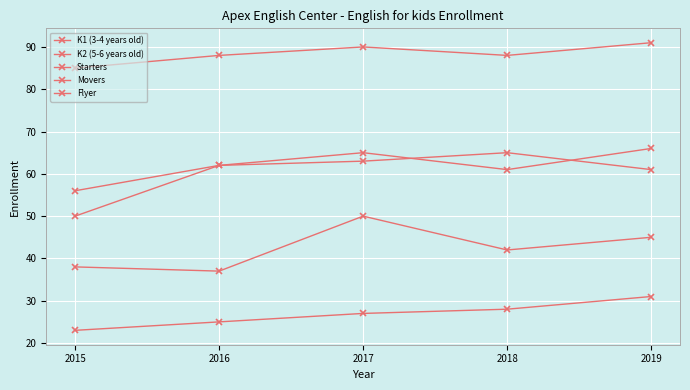

Reading left to right, what are all the values shown in this chart?

K1 (3-4 years old): 2015=38	2016=37	2017=50	2018=42	2019=45
K2 (5-6 years old): 2015=56	2016=62	2017=63	2018=65	2019=61
Starters: 2015=50	2016=62	2017=65	2018=61	2019=66
Movers: 2015=85	2016=88	2017=90	2018=88	2019=91
Flyer: 2015=23	2016=25	2017=27	2018=28	2019=31